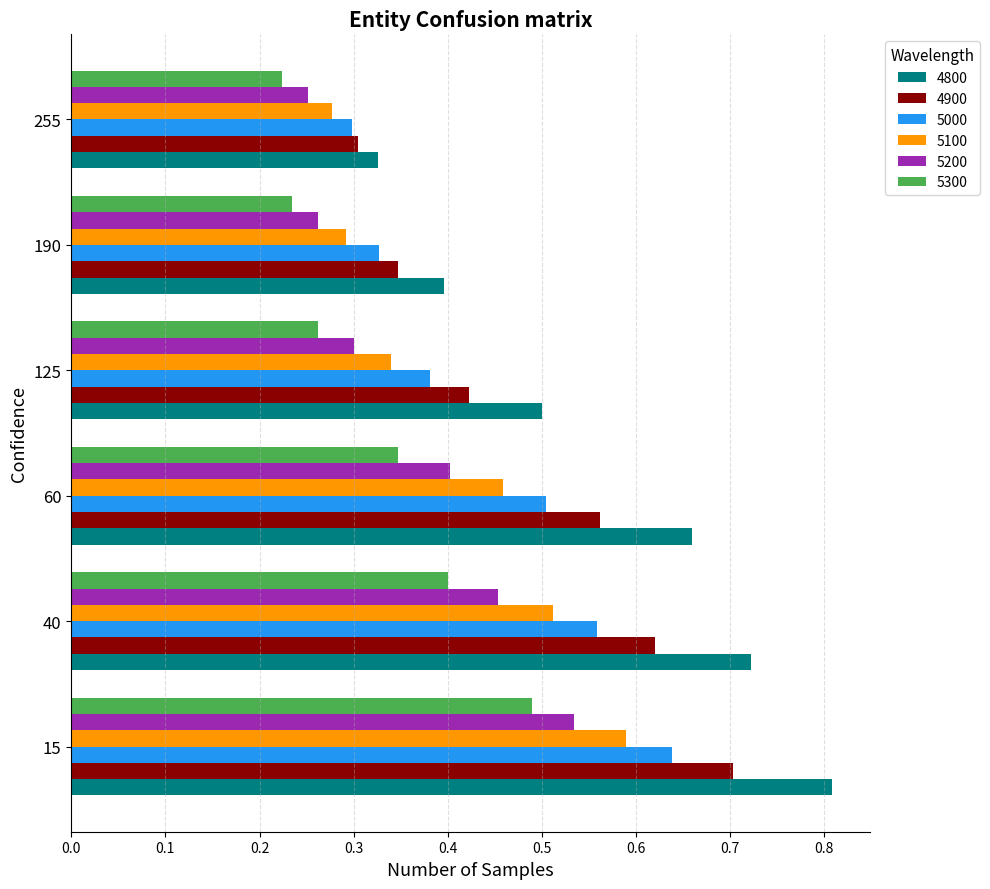

What is the sum of the 5200 values at 60 and 15?

0.9